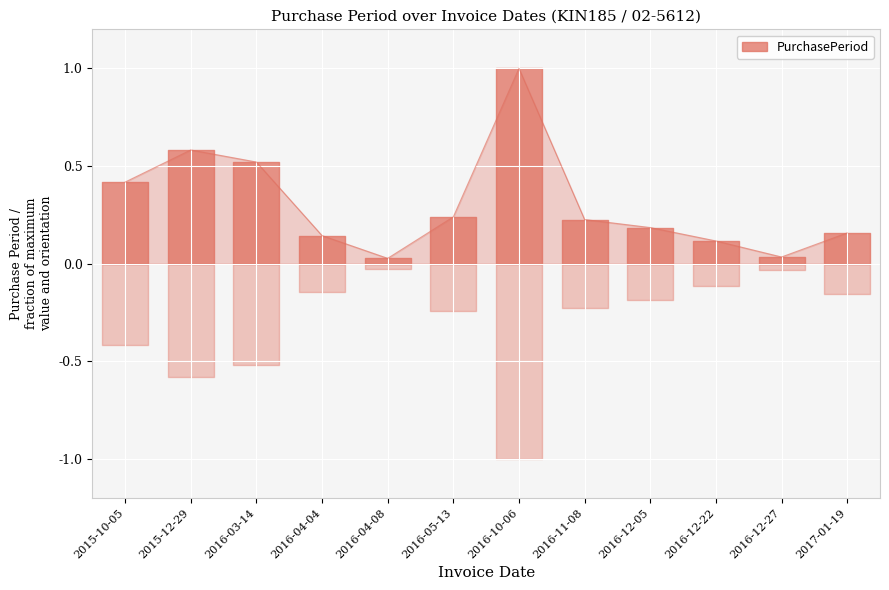

Which has a higher value, 2015-10-05 or 2016-05-13?

2015-10-05